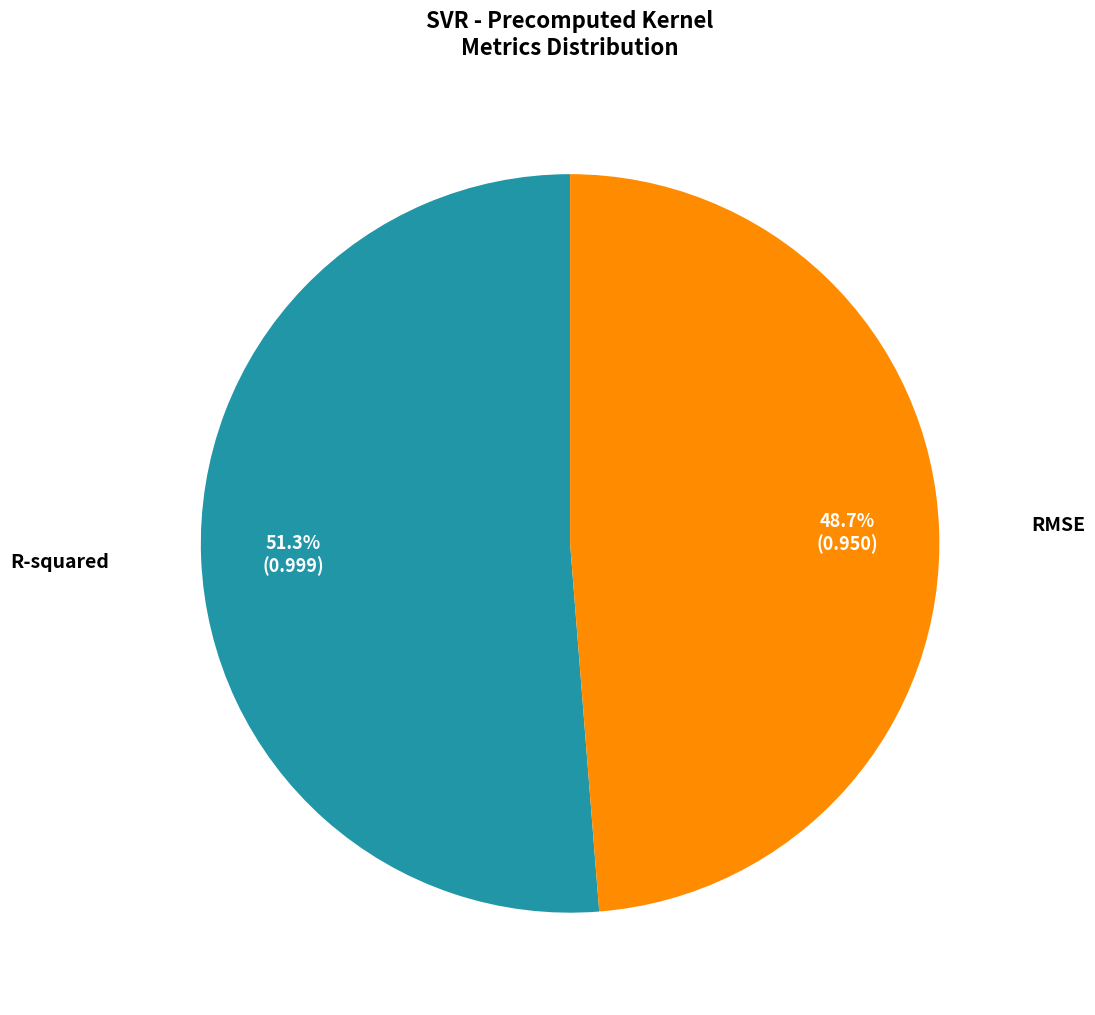

To the nearest percent, what is the average slice percentage?

50%